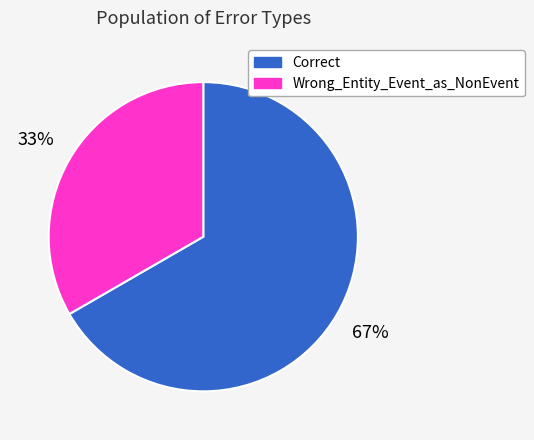

What percentage is the Wrong_Entity_Event_as_NonEvent slice, to the nearest percent?

33%